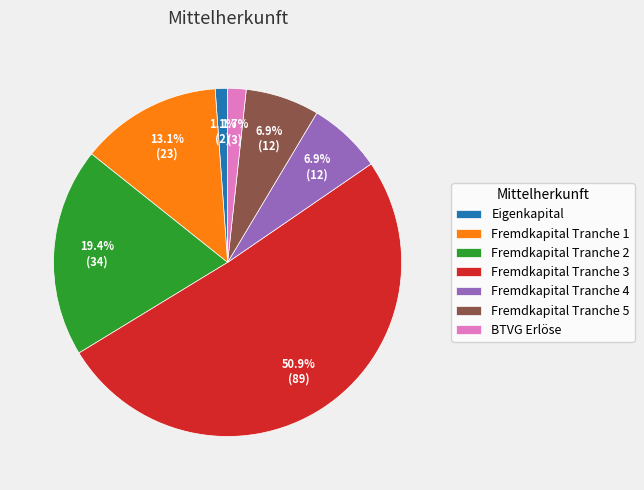

How many segments does this pie chart have?

7